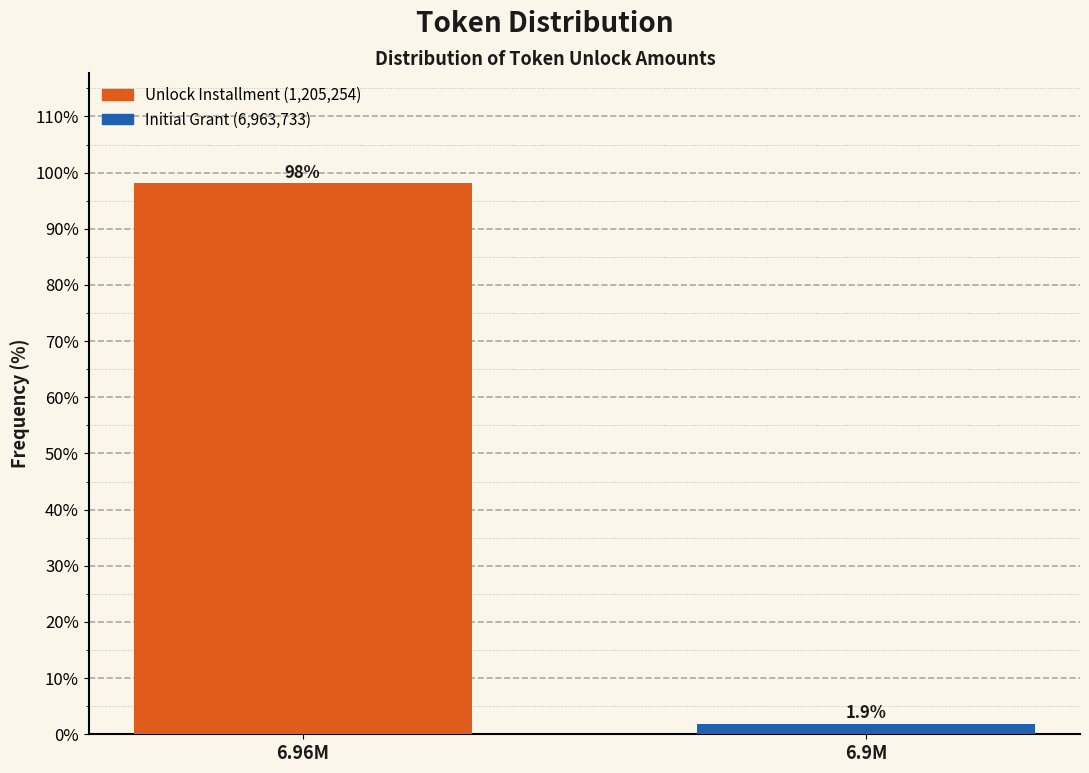

Reading right to left, what are all the values shown in this chart?

6.9M=1.9	6.96M=98.1